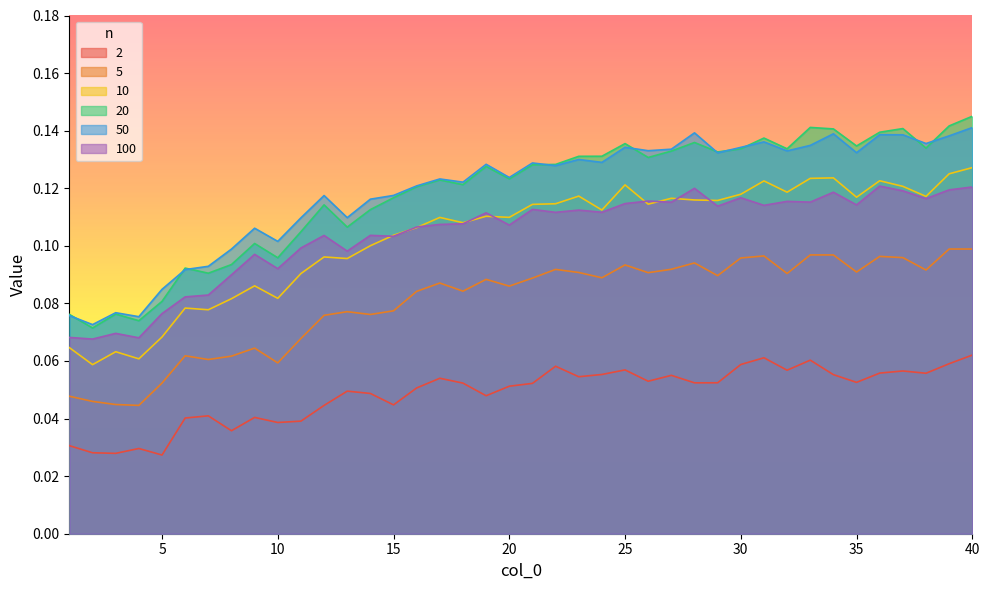

At which label is 10 closest to 0?

2